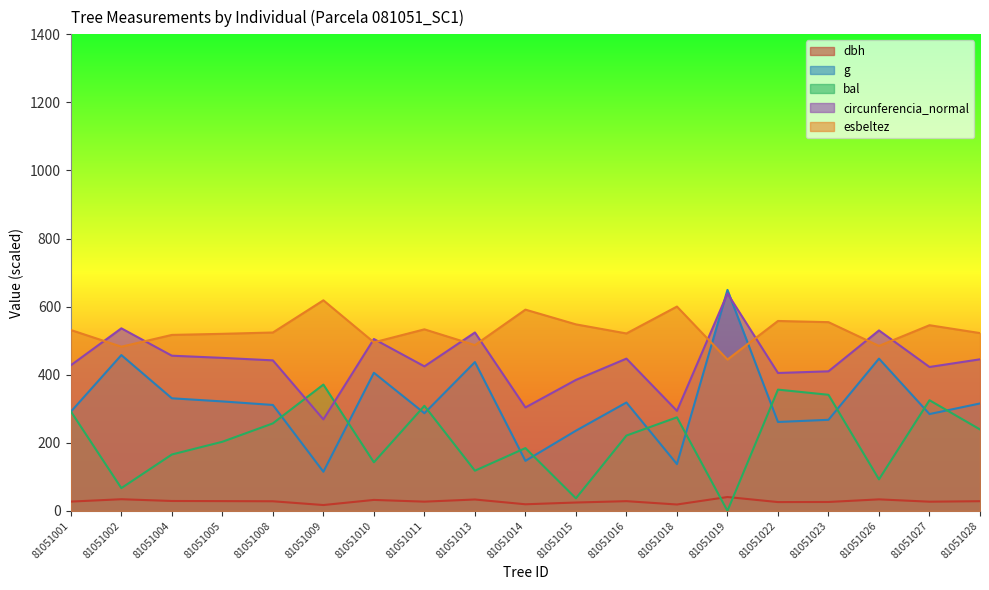

Which series has the largest total across all categories?

esbeltez